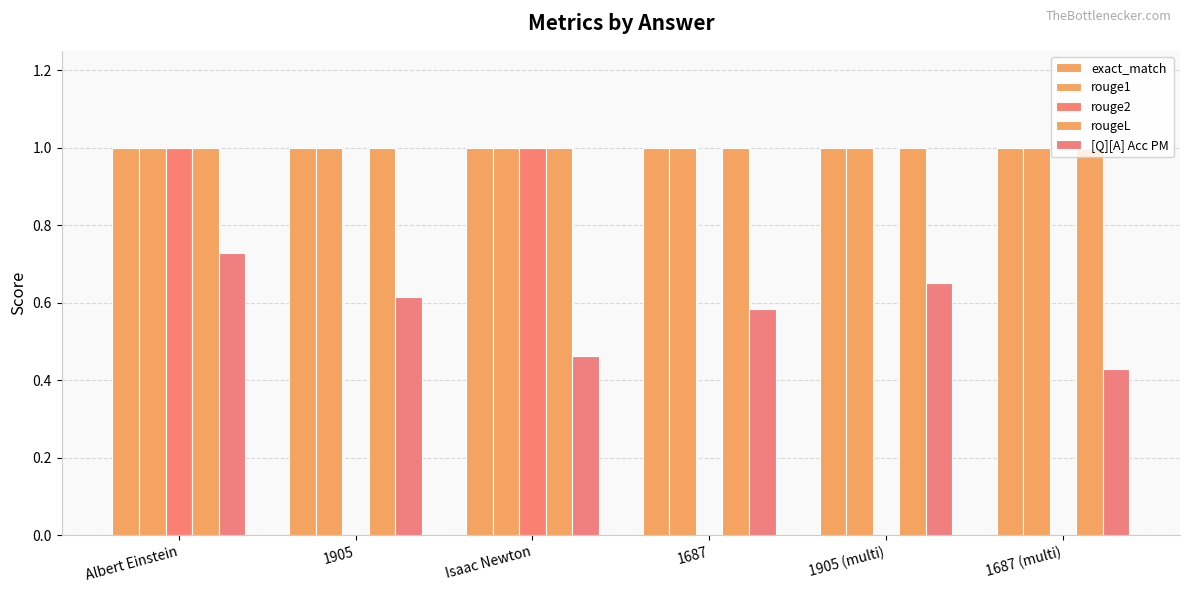

What is the sum of all rouge2 values?

2.0